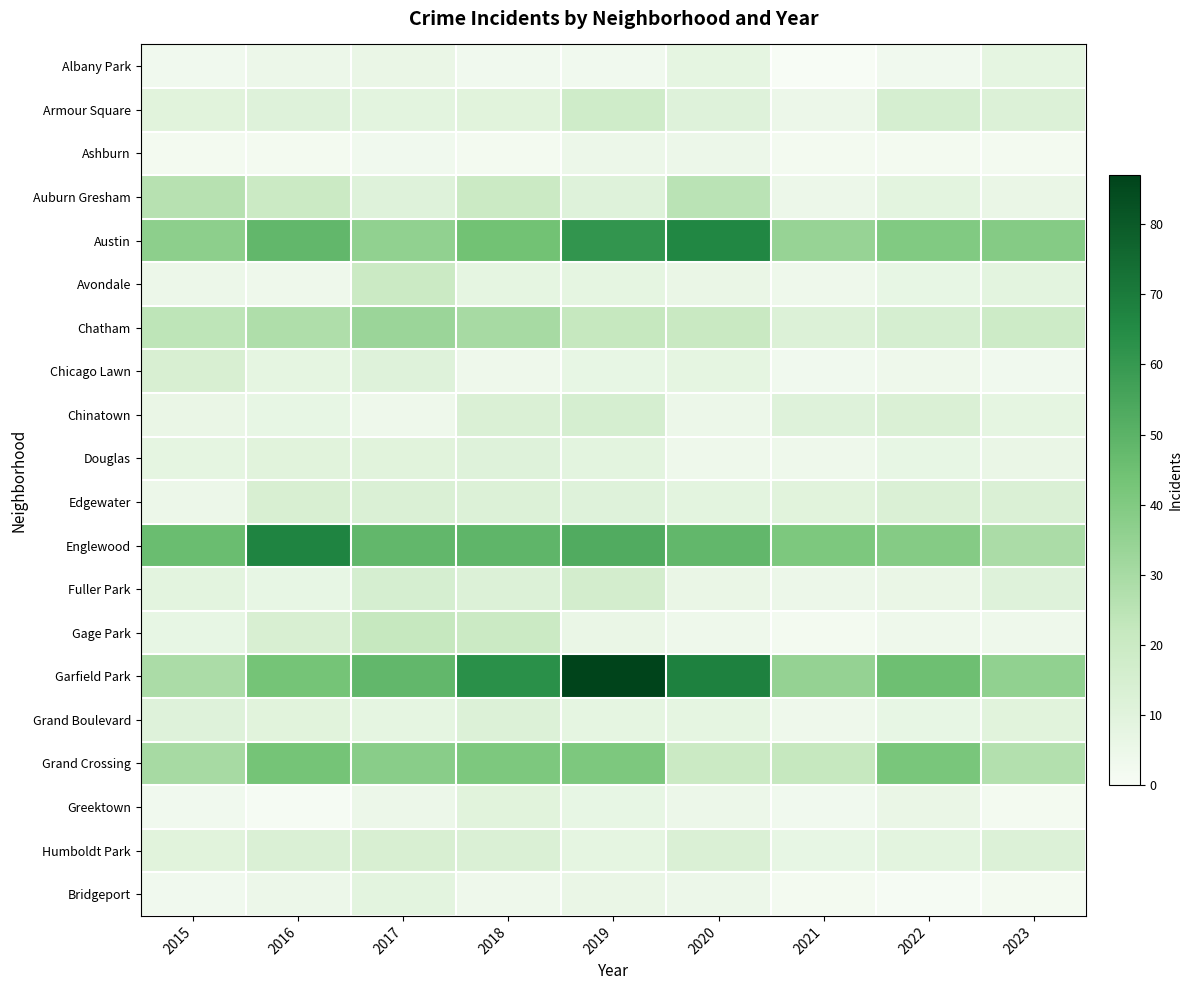

Which series has the widest spread of values?

Garfield Park